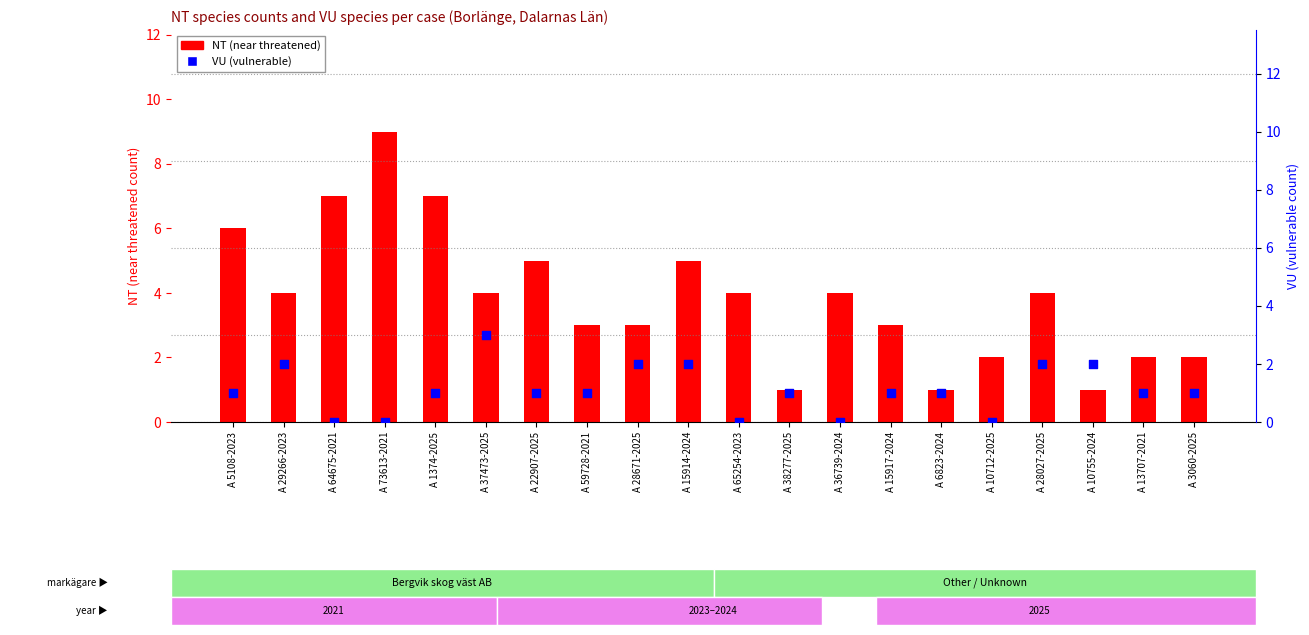

Which series reaches the maximum Y coordinate?

NT (near threatened)